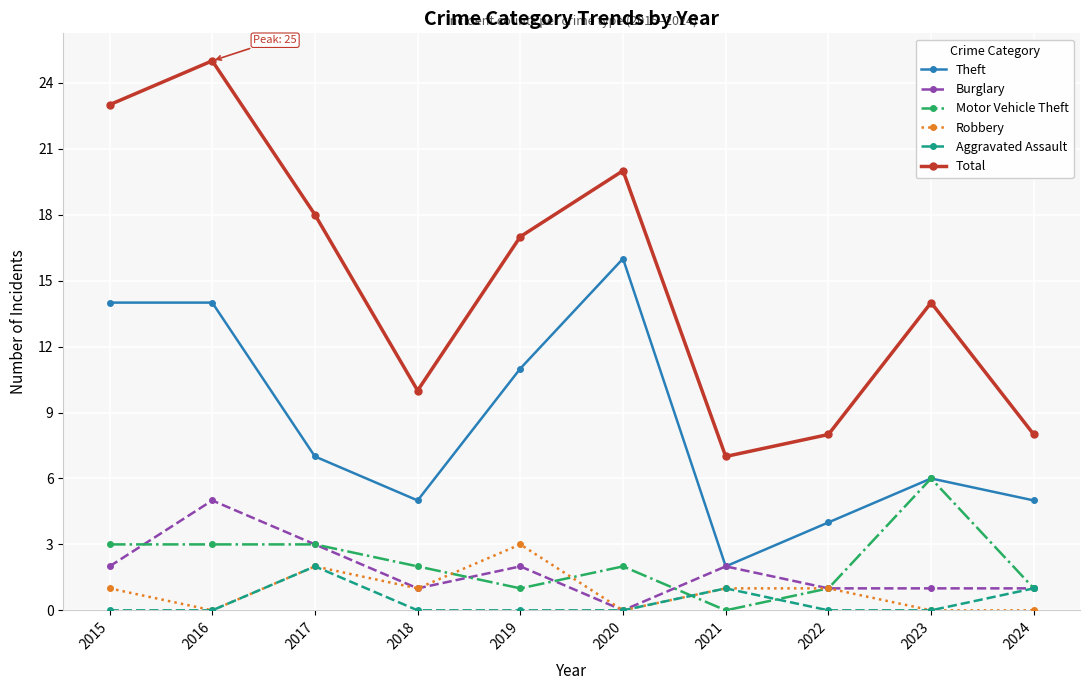

The value of Theft at 2019 is 11. True or false?

True